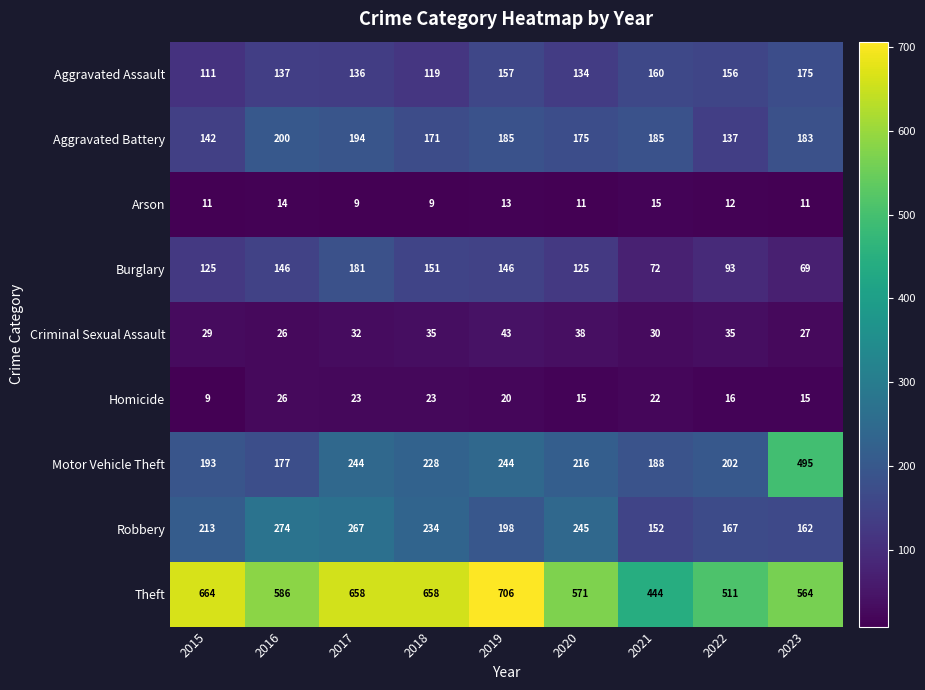

What is the average value of the Burglary series?

123